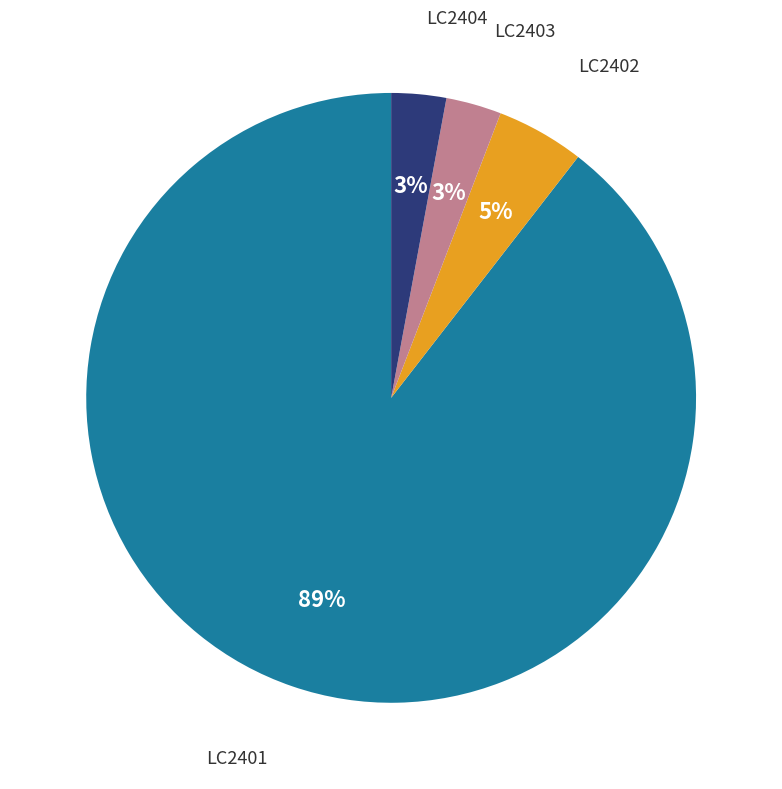

Count the number of slices in the pie.

4